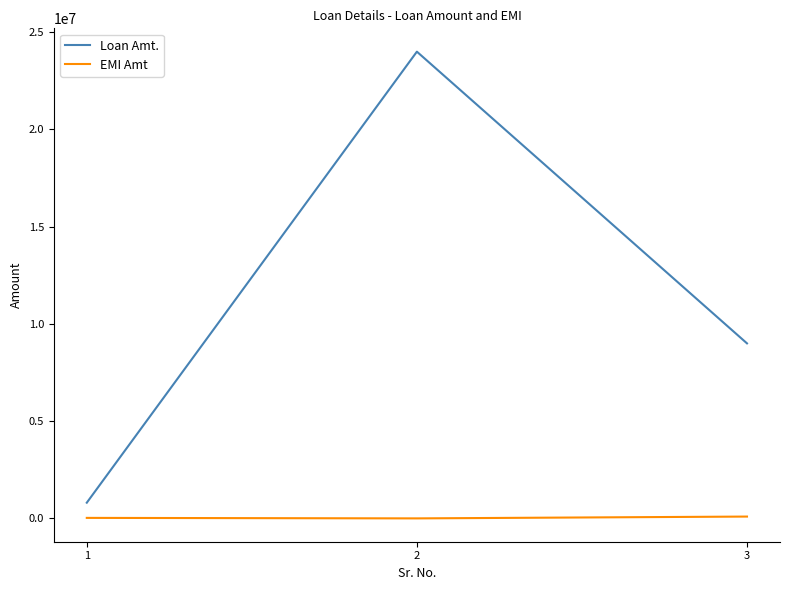

At which label is Loan Amt. closest to 12403398?

3